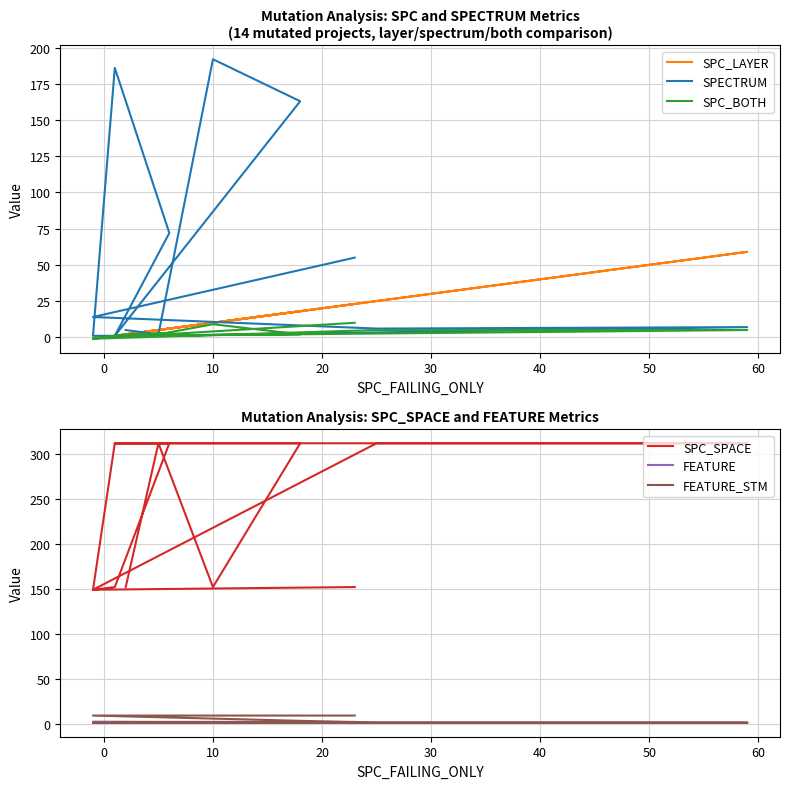

Which series has the largest total across all categories?

SPC_SPACE